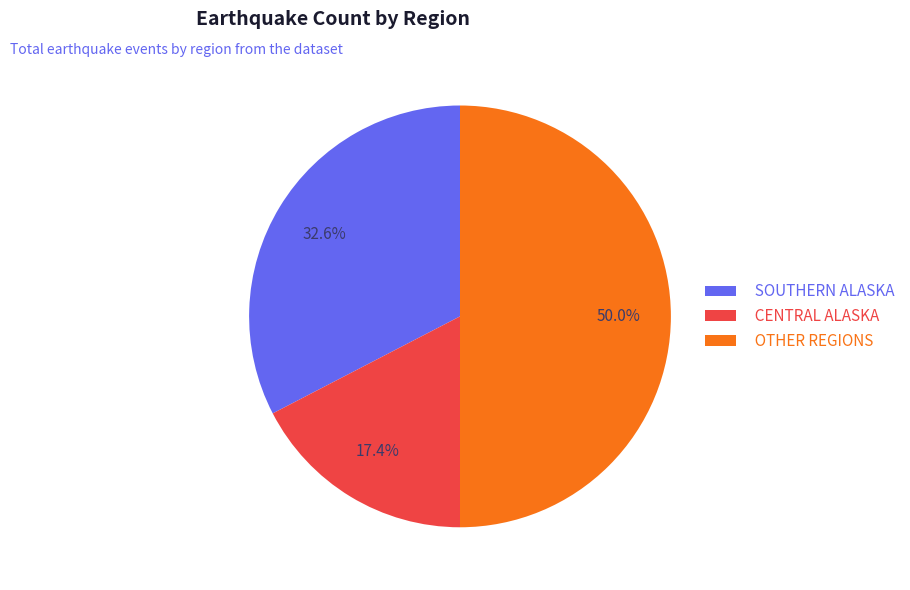

Which category has the biggest portion of the pie?

OTHER REGIONS